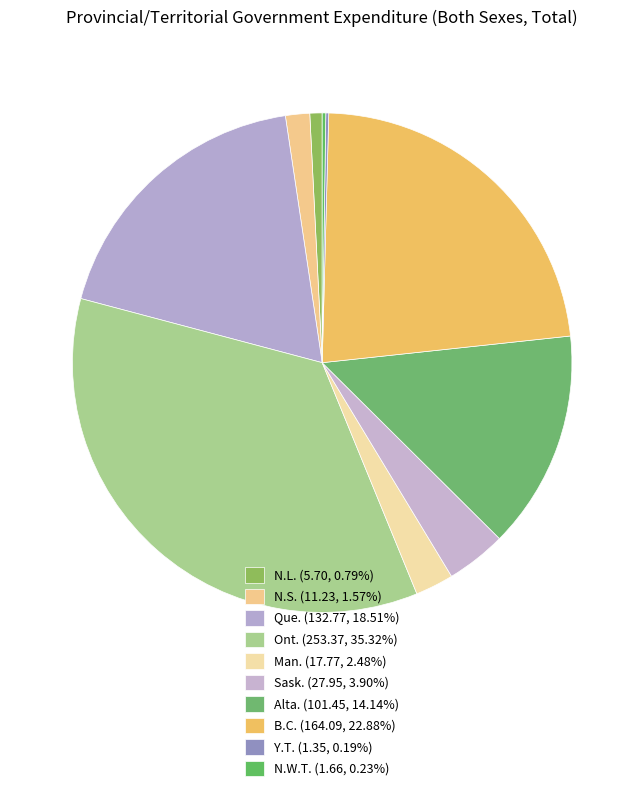

Which slice is the smallest?

Y.T.